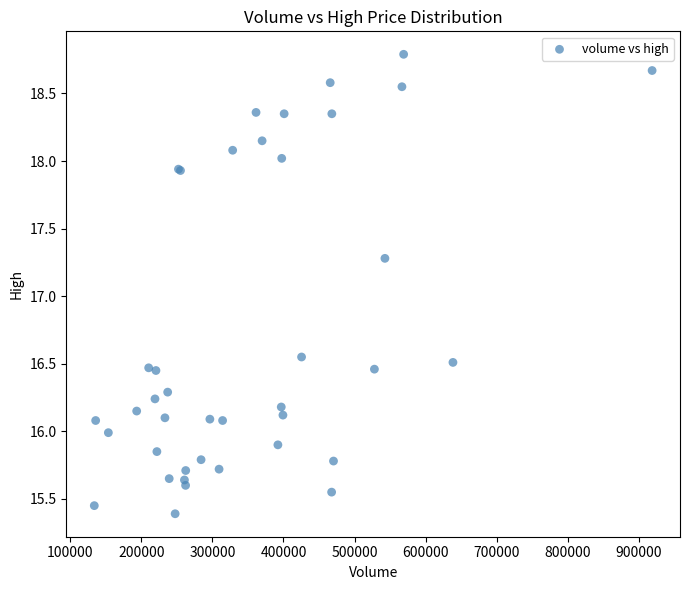

What Y value in the scatter plot is closest to 17?

17.3